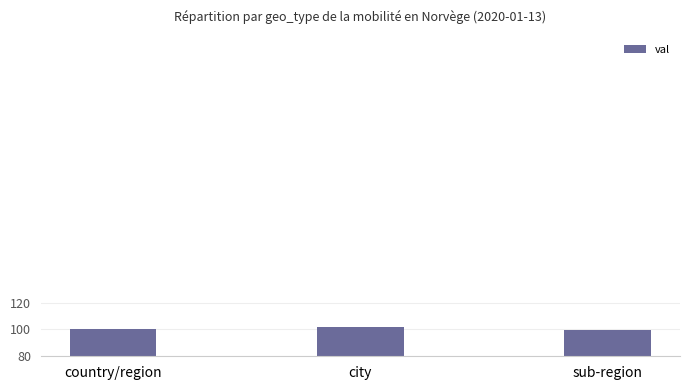

What value does the data have at country/region?

100.6